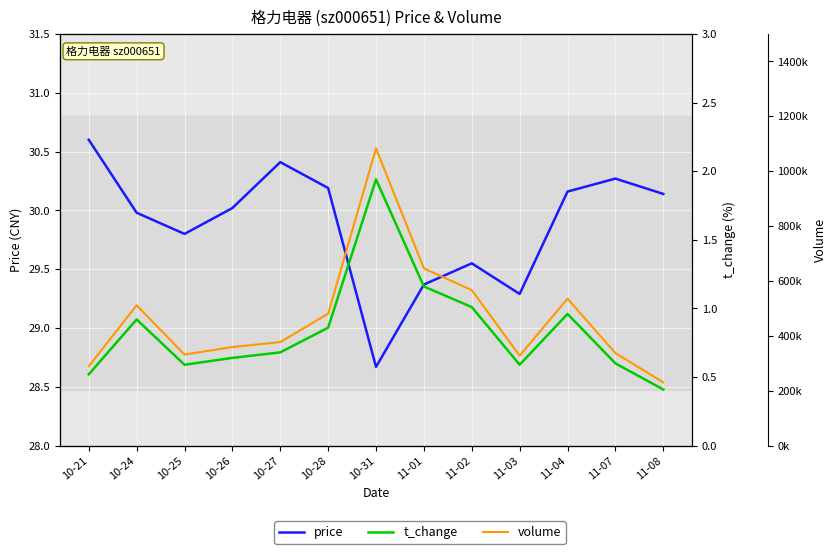

True or false: volume has a value of 332197.0 at 10-25.

True